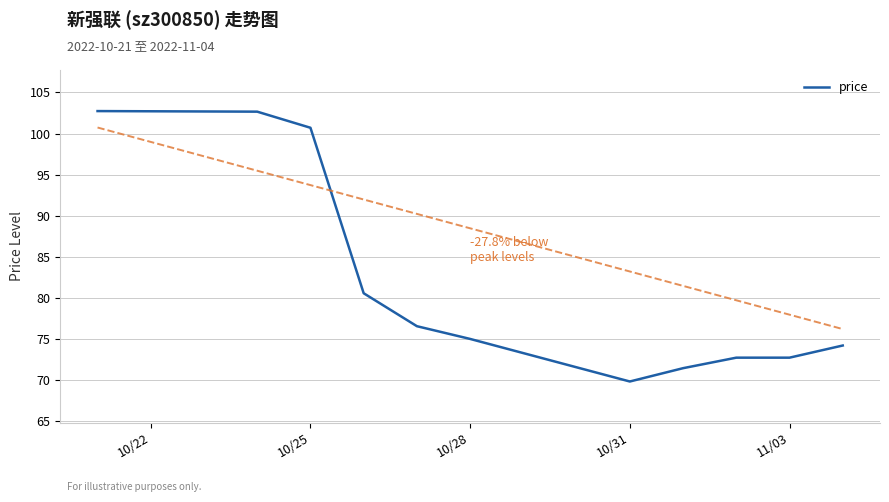

What is the smallest value displayed?

69.8